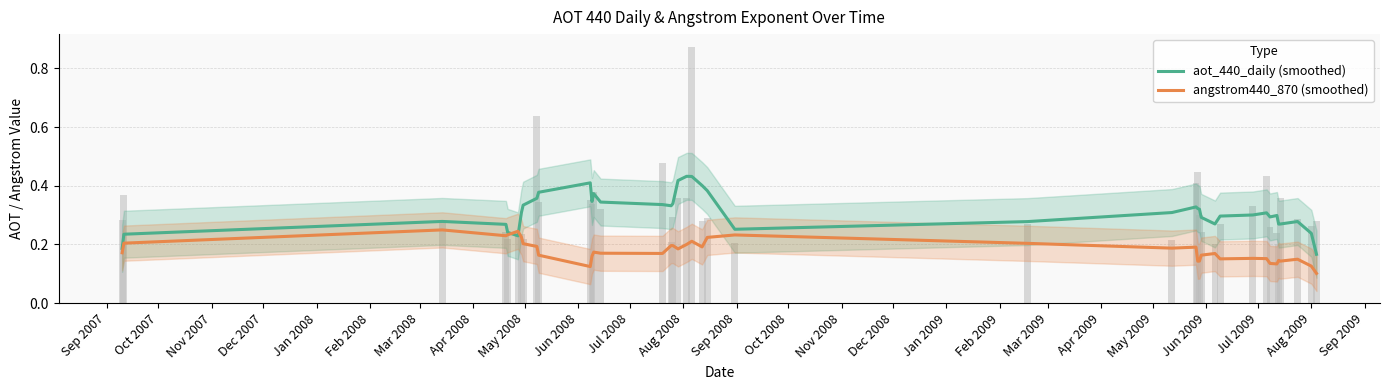

Rank the series by their maximum value, from highest to lowest.

aot_440_daily (smoothed), angstrom440_870 (smoothed)